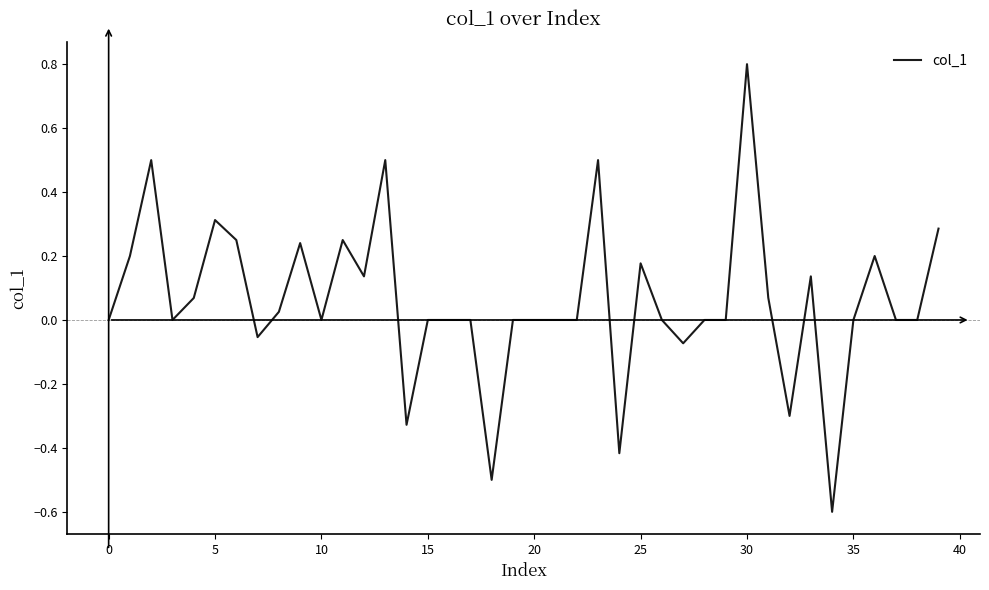

What is the minimum value shown in the chart?

-0.6